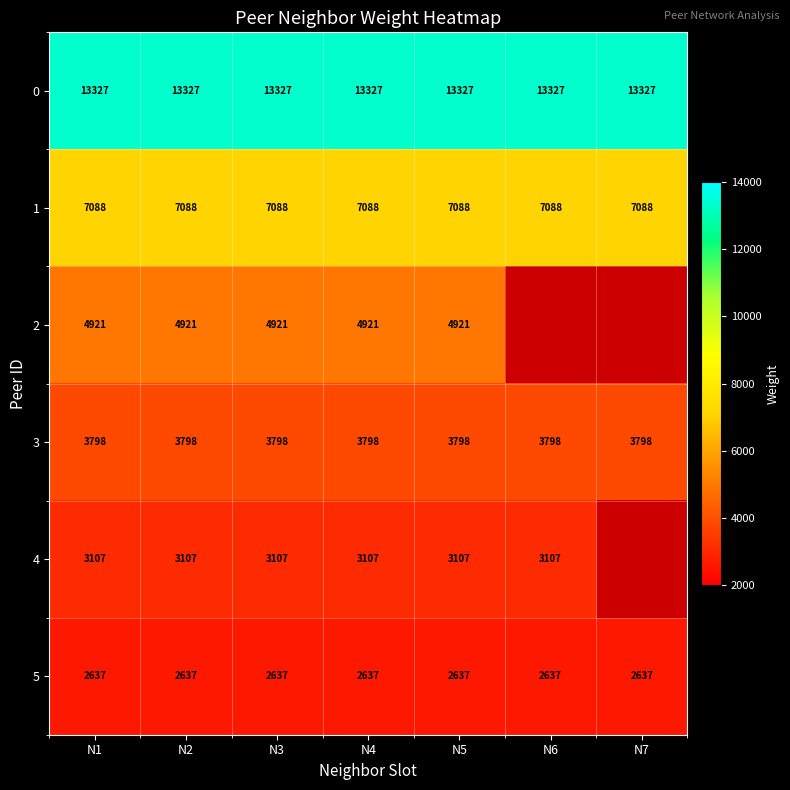

Which has a higher value, N3 or N4?

N3